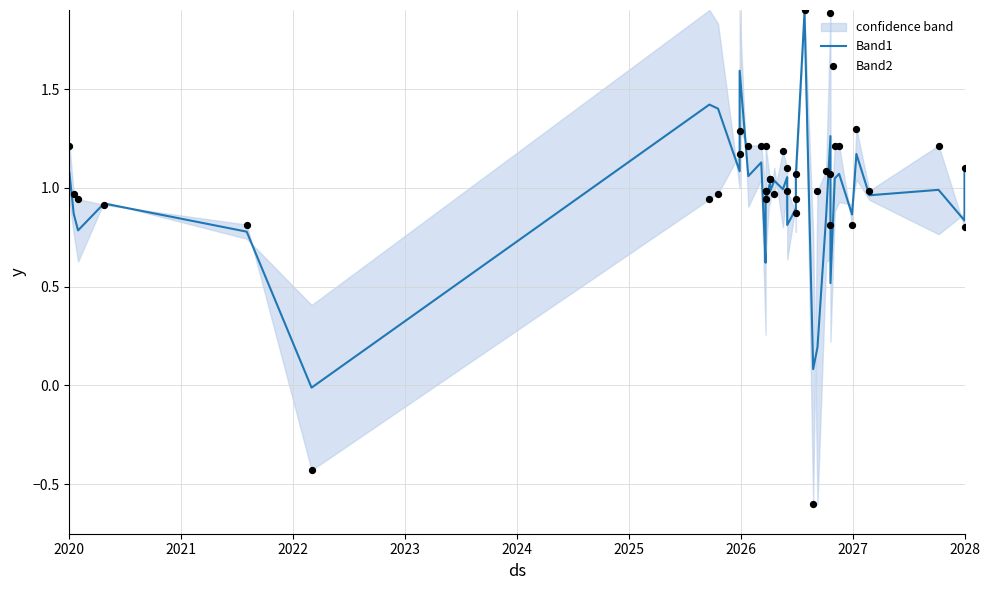

Which series reaches the minimum Y coordinate?

Band2